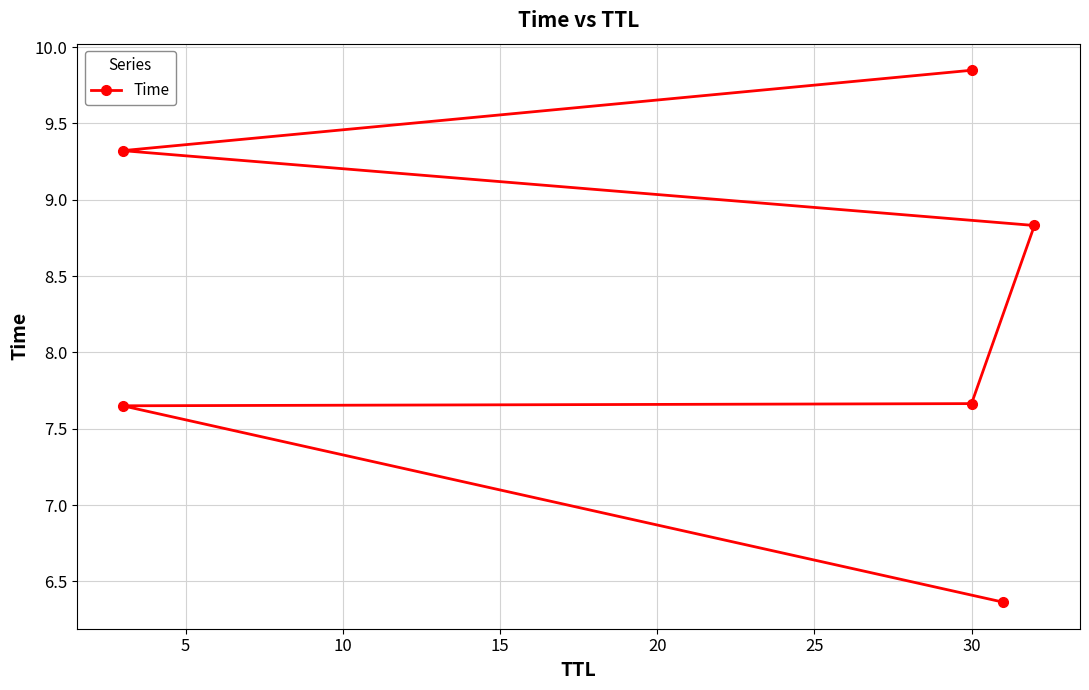

Reading left to right, extract all data points from this chart.

6.4	7.7	7.7	8.8	9.3	9.8